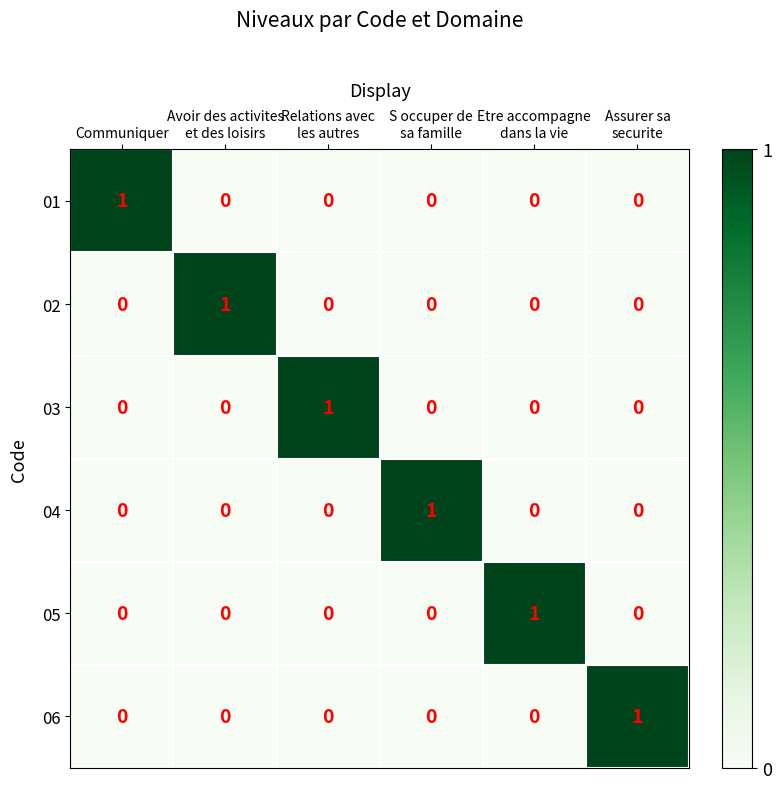

How many 01 values are between 0 and 1?

6